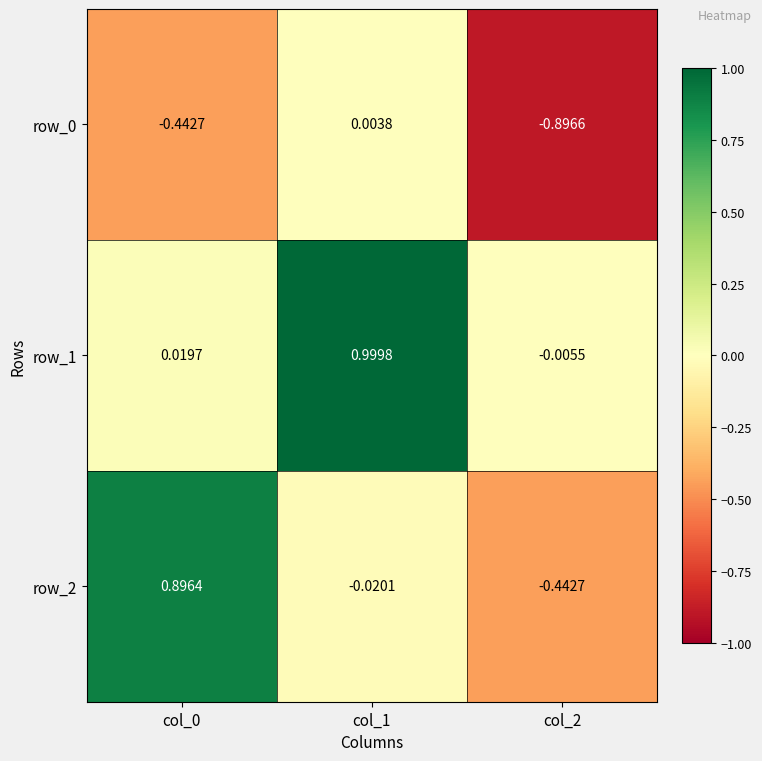

How many values in row_1 are below zero?

1